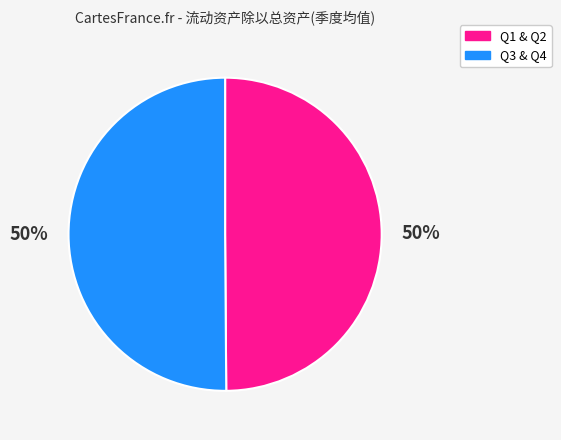

To the nearest percent, what is the average slice percentage?

50%